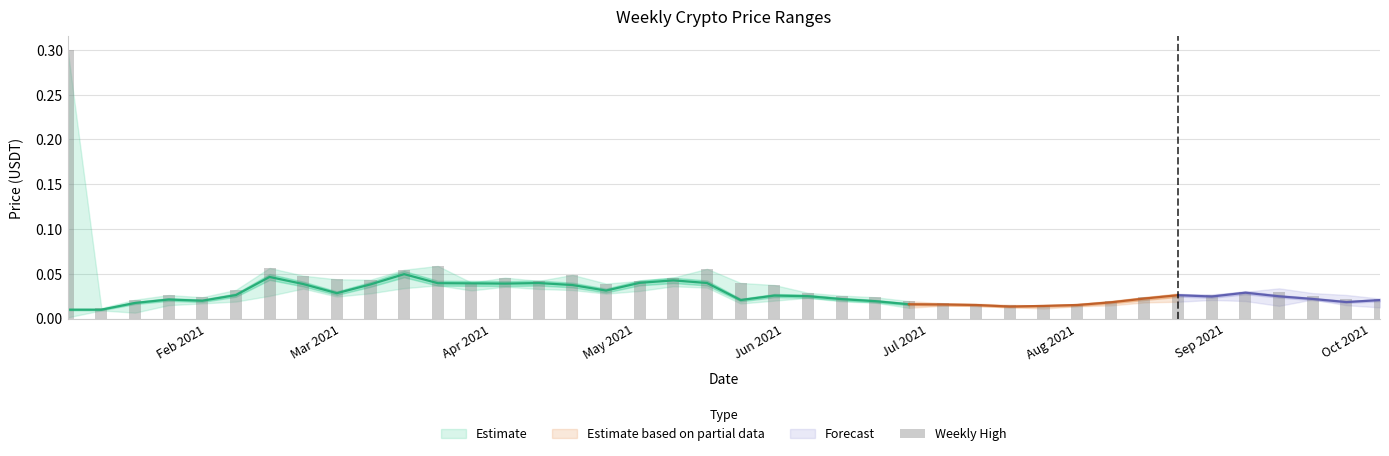

What is the difference between the maximum and minimum values?

0.3